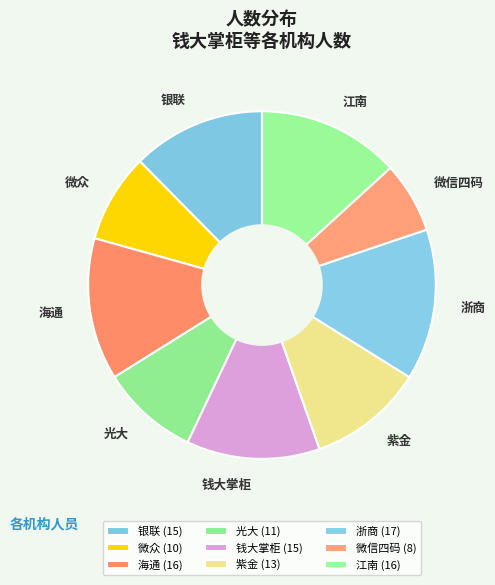

What is the ratio of the value at 微众 to the value at 浙商?

0.6